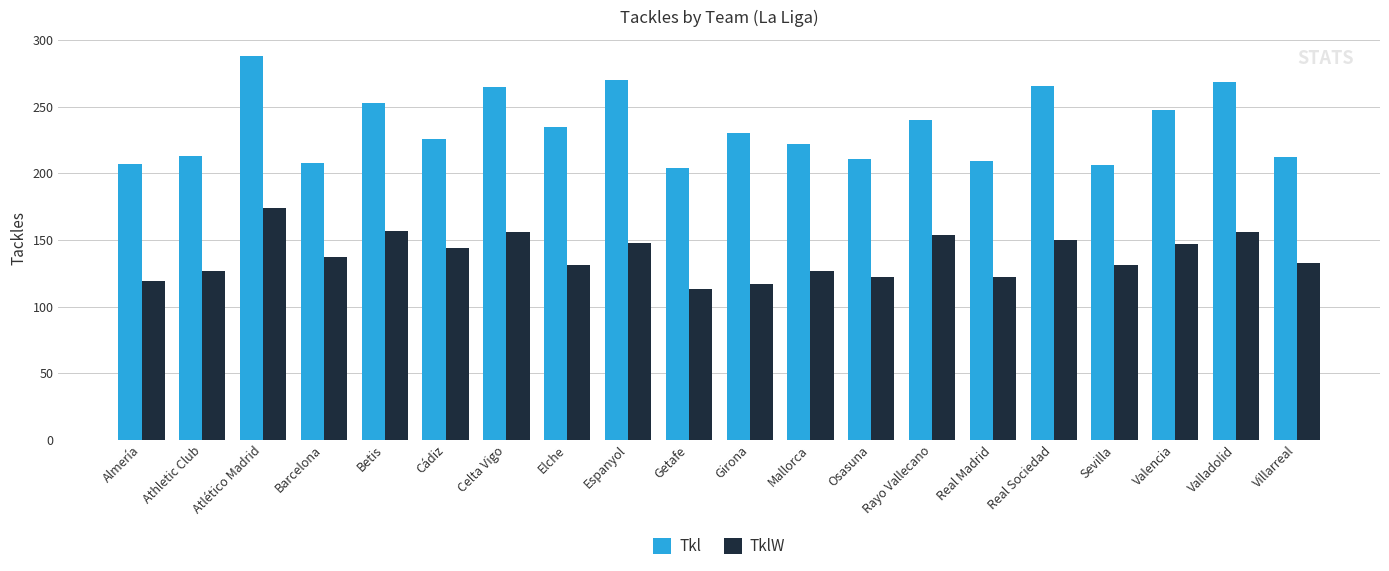

What is the sum of the TklW values at Athletic Club and Valencia?

274